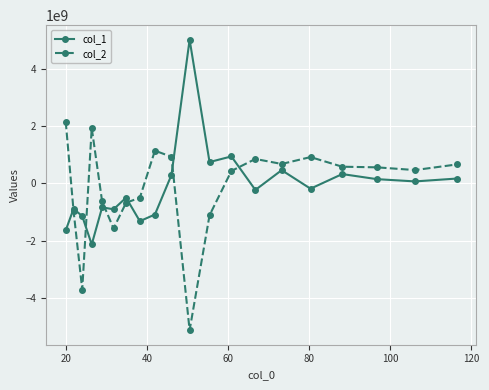

What is the value of the col_2 point at the 2nd from the left?

-972582831.2